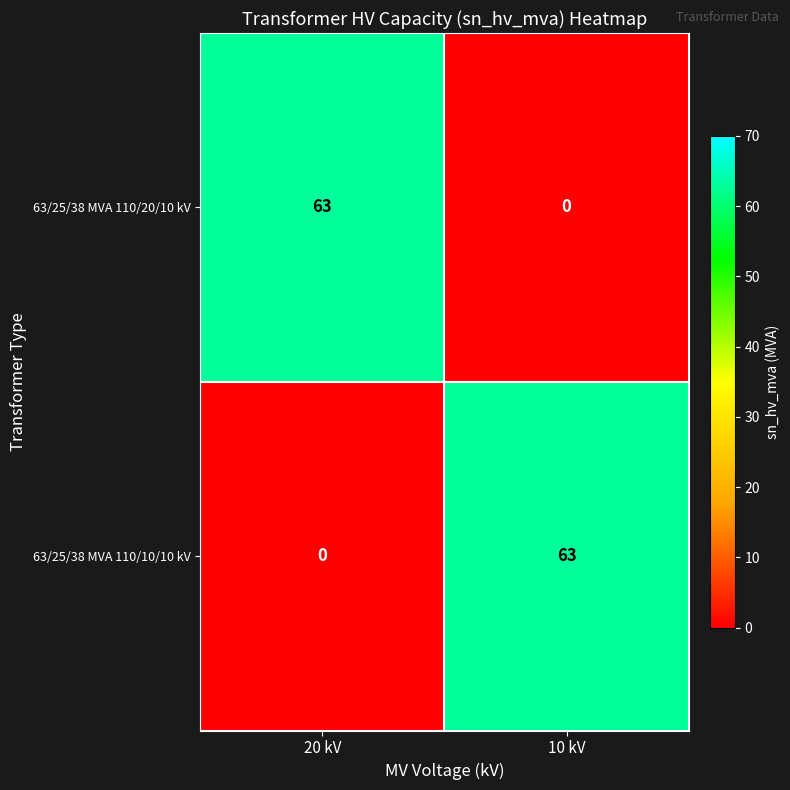

The 63/25/38 MVA 110/10/10 kV series shows -41 at 20 kV. True or false?

False